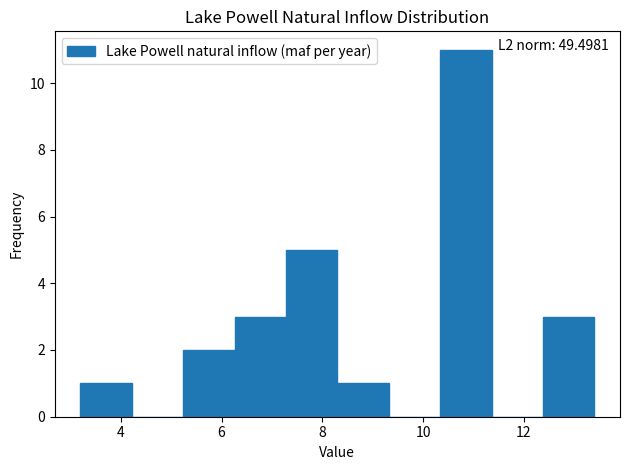

Which range on the x-axis has the tallest bar?

10.34 to 11.36